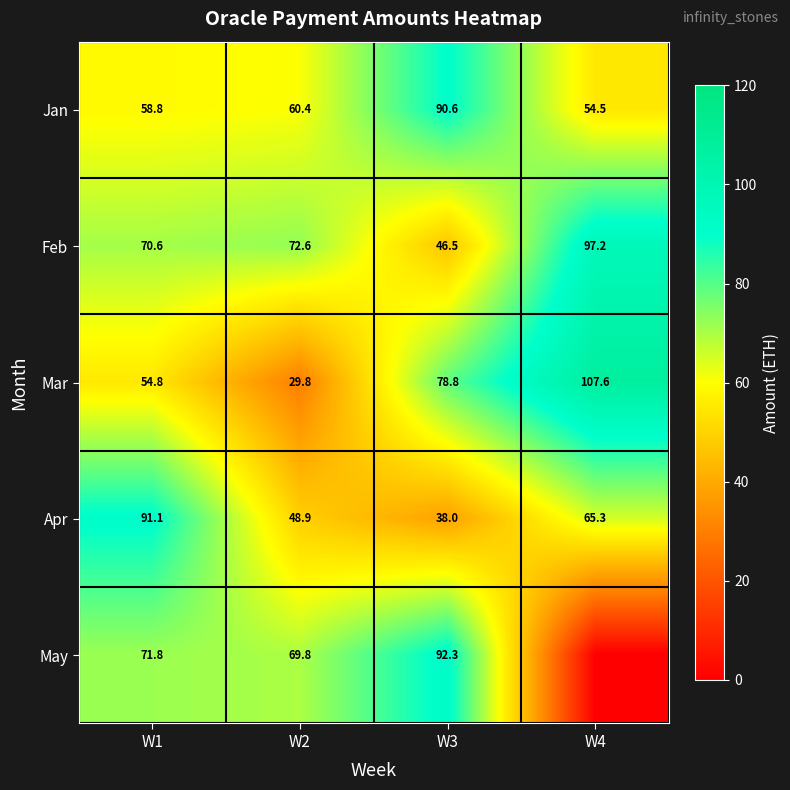

At which label does Feb first exceed 72?

W2